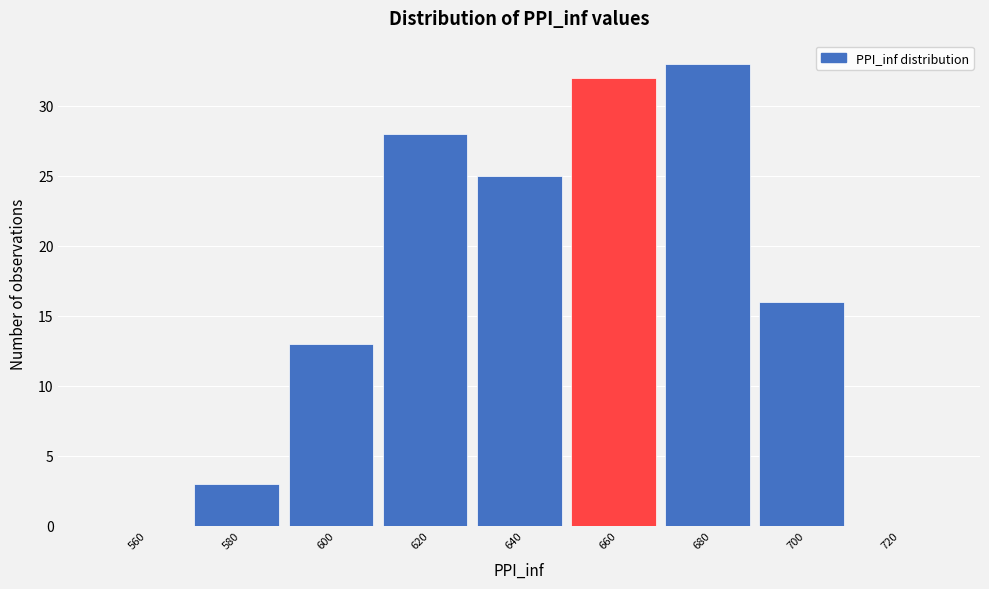

Reading right to left, transcribe all the data shown in this chart.

720=0	700=16	680=33	660=32	640=25	620=28	600=13	580=3	560=0